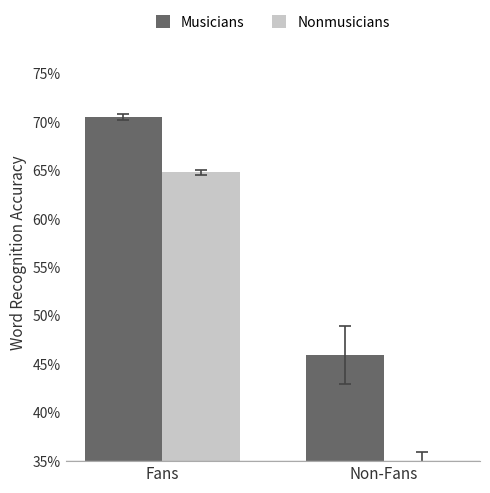

Reading left to right, list all the values displayed in this chart.

Musicians: 70.6	46.0
Nonmusicians: 64.8	32.9